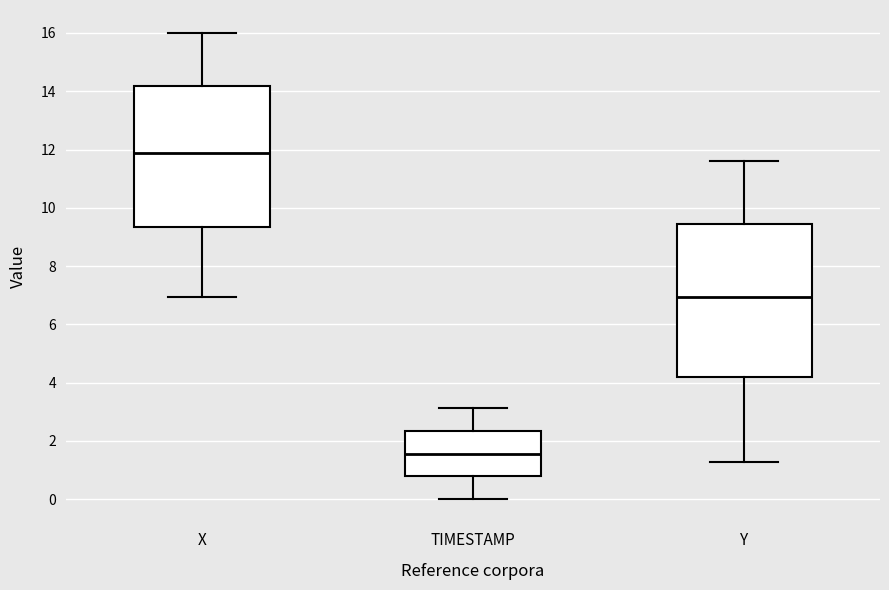

Reading left to right, read every box against the y-axis: the position of its median line, the range the box covers, and the ends of its whiskers. The values are not printed on the chart, so give them approximately, as read against the axis.

X: median 11.8, box 9.4 to 14.2, whiskers 7.0 to 16.0
TIMESTAMP: median 1.6, box 0.8 to 2.4, whiskers 0.0 to 3.2
Y: median 7.0, box 4.2 to 9.4, whiskers 1.2 to 11.6